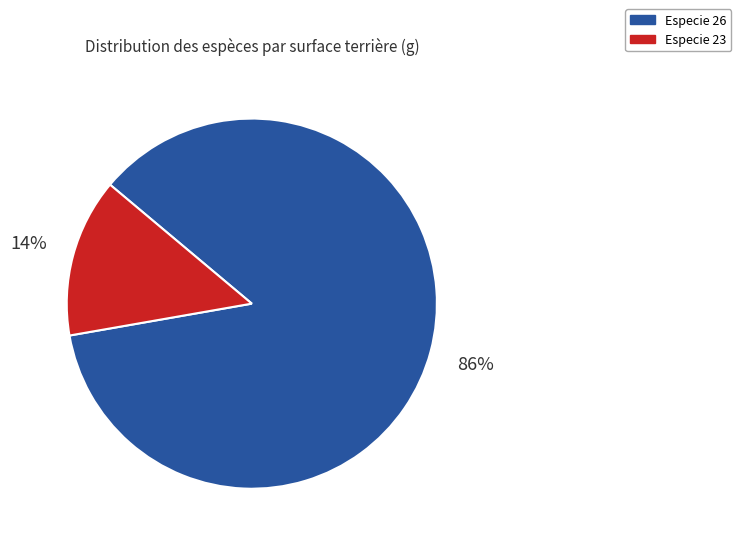

Does Especie 23 account for over 50% of the chart?

No